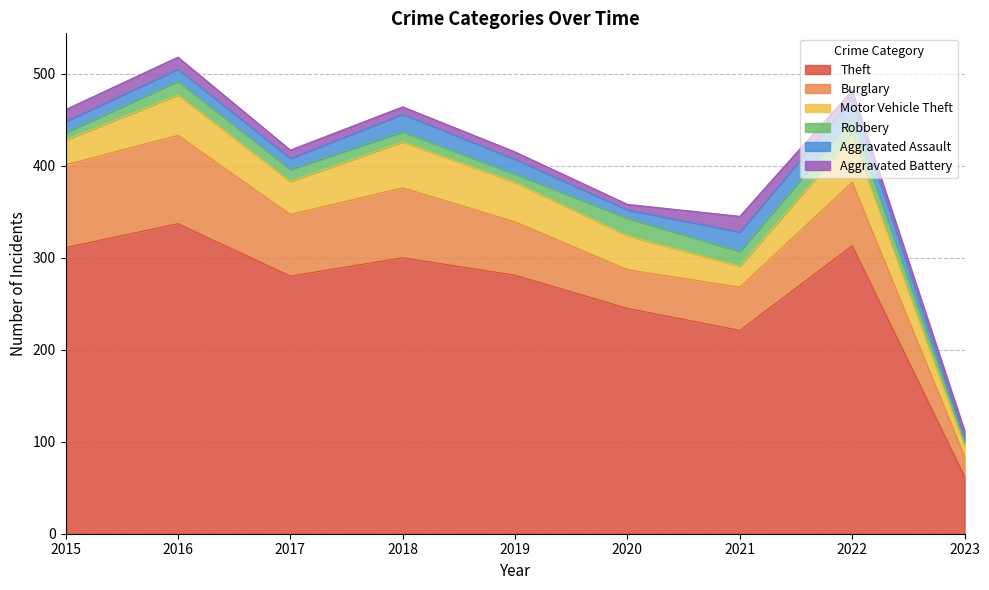

What is the value of the Robbery point at the 4th from the left?

11